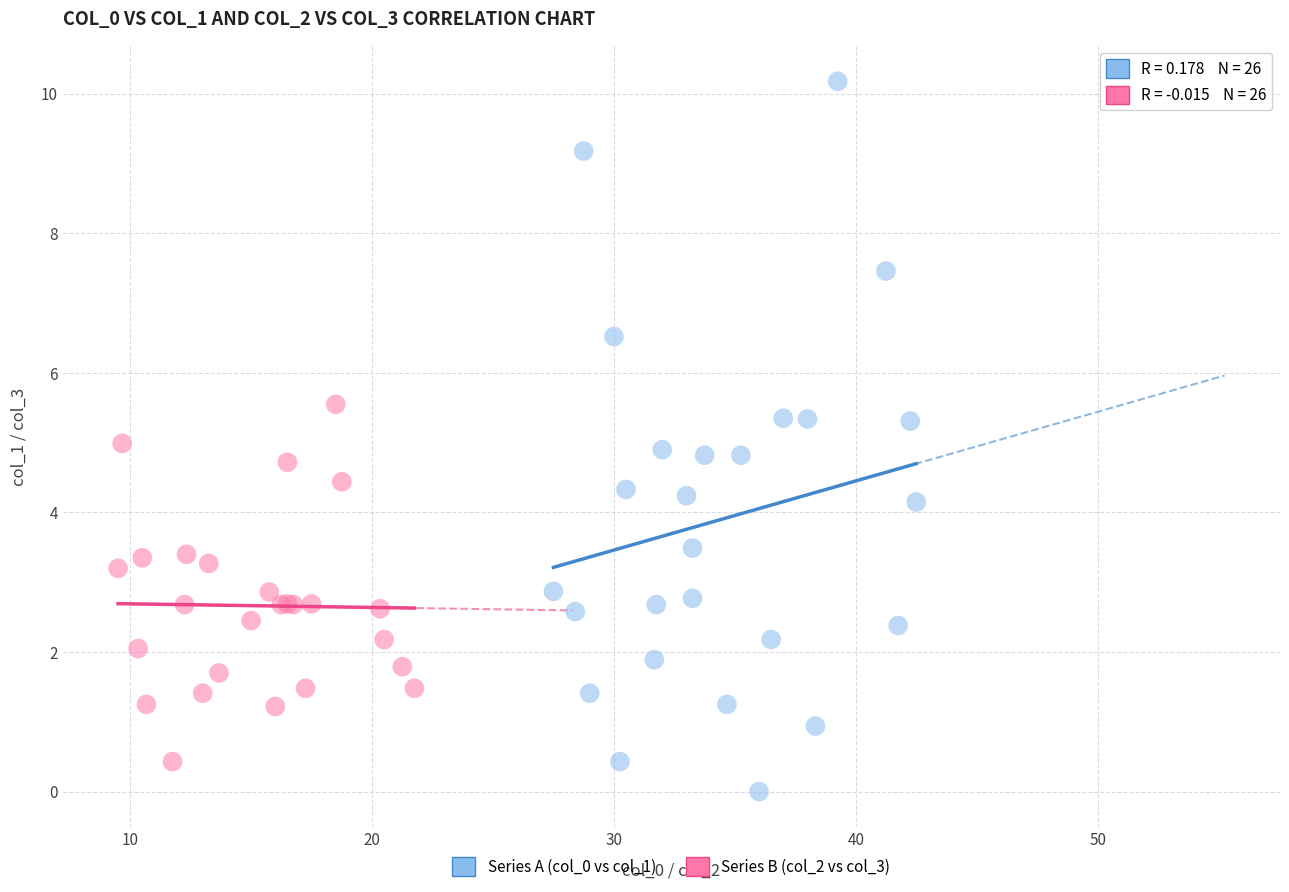

Which series reaches the minimum Y coordinate?

Series A (col_0 vs col_1)